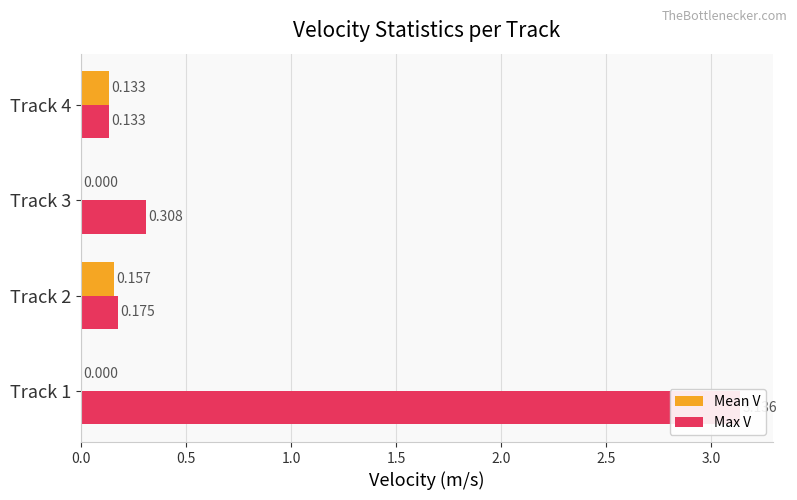

How many bars are there in total?

8